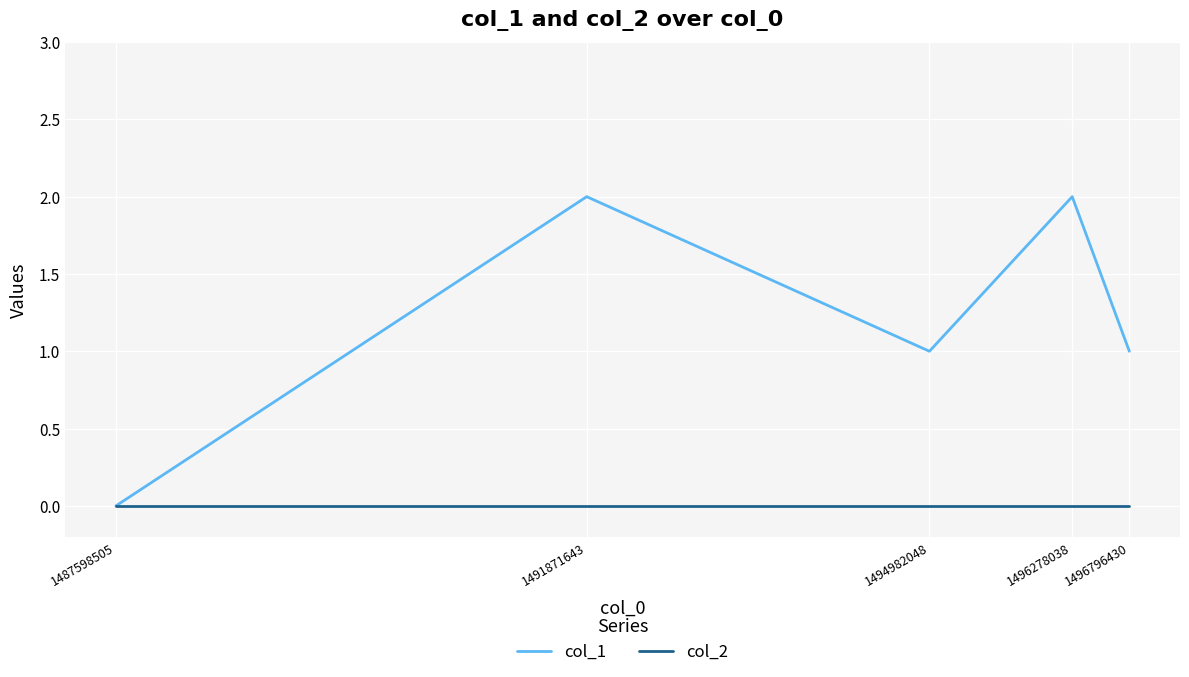

What is the sum of all col_1 values?

6